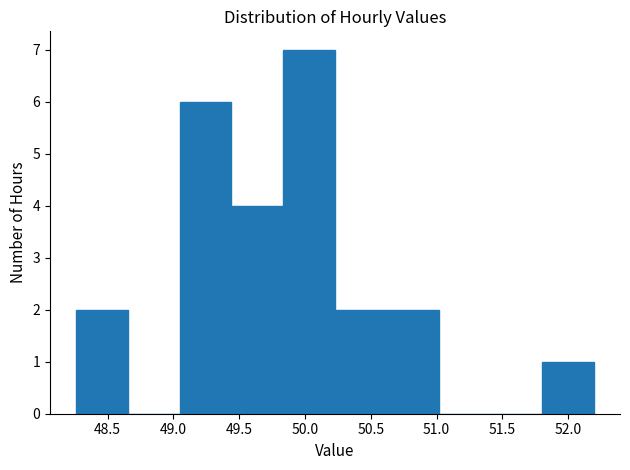

What is the height of the bar covering 49.45 to 49.85 on the x-axis? Neither the bar edges nor the heights are printed on the chart, so give them approximately, as read against the axes.

4